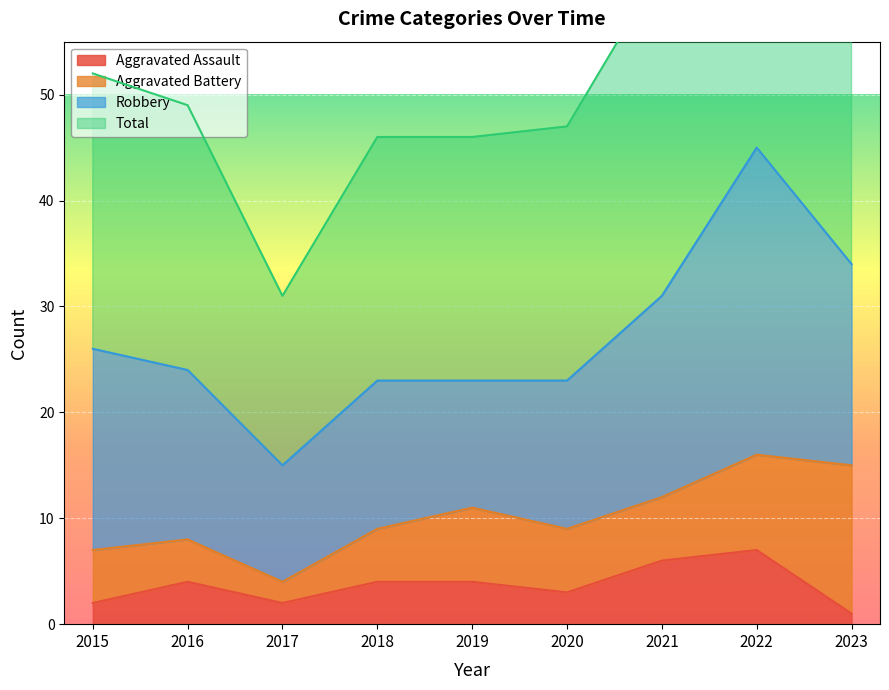

Is it true that Total equals 47 at 2017?

False